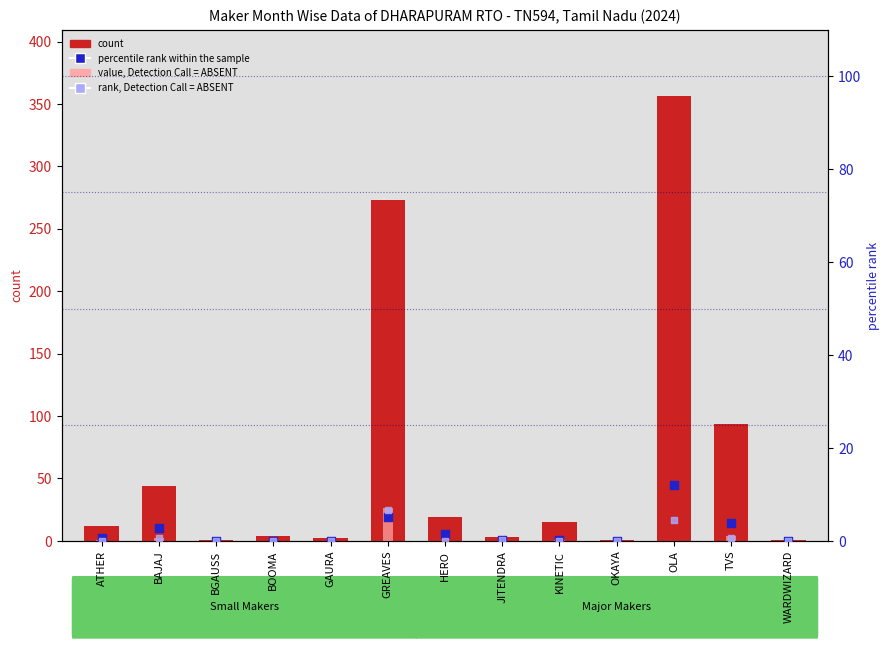

Is the value of value, Detection Call = ABSENT at OKAYA greater than the value of count at OLA?

No